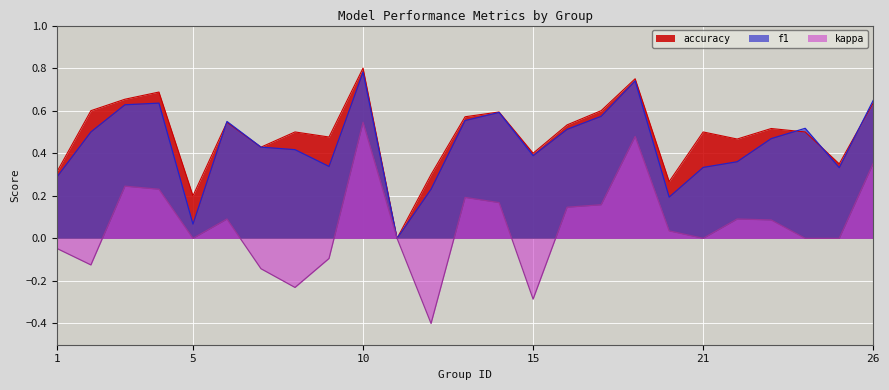

The accuracy series shows 1.1 at 26. True or false?

False